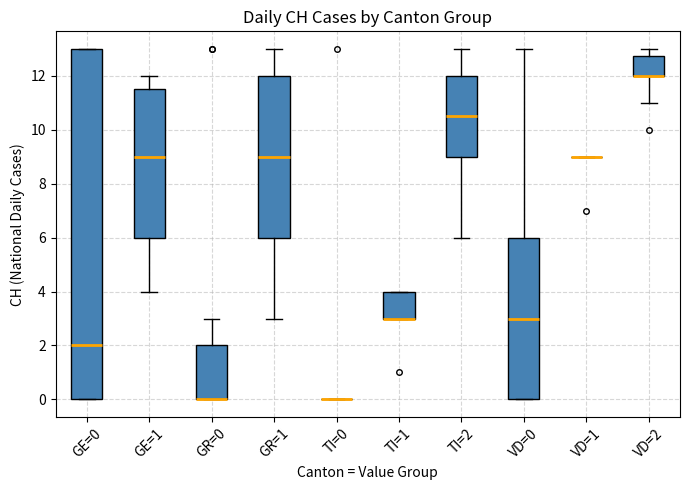

Reading left to right, transcribe this box plot: for each box, give where its median line is, the range the box spans, and where its two whiskers end, as read against the y-axis. The values are not printed on the chart, so give them approximately, as read against the axis.

GE=0: median 2.0, box 0.0 to 13.0, whiskers 0.0 to 13.0
GE=1: median 9.0, box 6.0 to 11.6, whiskers 4.0 to 12.0
GR=0: median 0.0 (drawn on the box's lower edge), box 0.0 to 2.0, whiskers 0.0 to 3.0
GR=1: median 9.0, box 6.0 to 12.0, whiskers 3.0 to 13.0
TI=0: box collapsed to a line at 0.0, whiskers 0.0 to 0.0
TI=1: median 3.0 (drawn on the box's lower edge), box 3.0 to 4.0, whiskers 3.0 to 4.0
TI=2: median 10.6, box 9.0 to 12.0, whiskers 6.0 to 13.0
VD=0: median 3.0, box 0.0 to 6.0, whiskers 0.0 to 13.0
VD=1: box collapsed to a line at 9.0, whiskers 9.0 to 9.0
VD=2: median 12.0 (drawn on the box's lower edge), box 12.0 to 12.8, whiskers 11.0 to 13.0